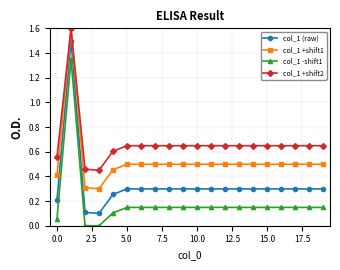

True or false: col_1 -shift1 and col_1 (raw) cross at least once.

False